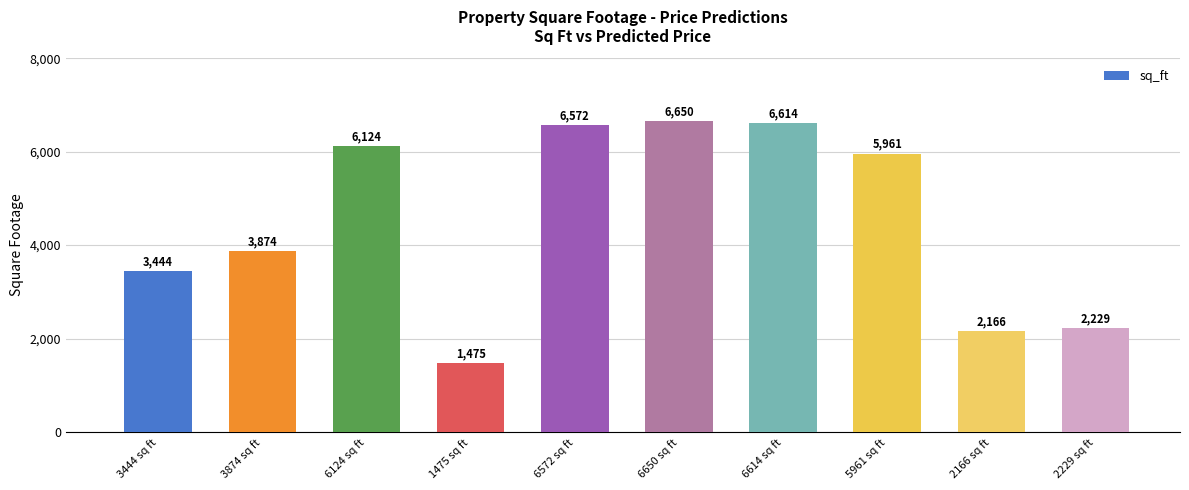

Approximately how many times larger is the value at 3444 sq ft compared to 6124 sq ft?

0.6